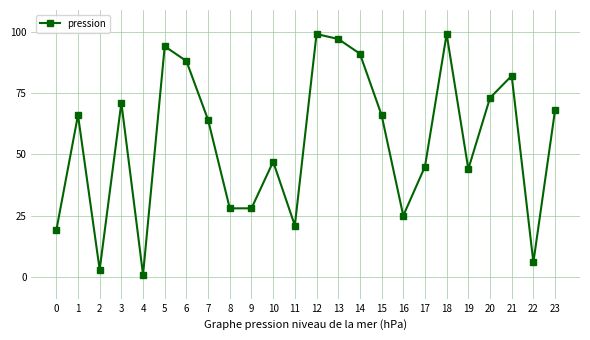

True or false: there are more than 1 points higher than both neighbors.

True